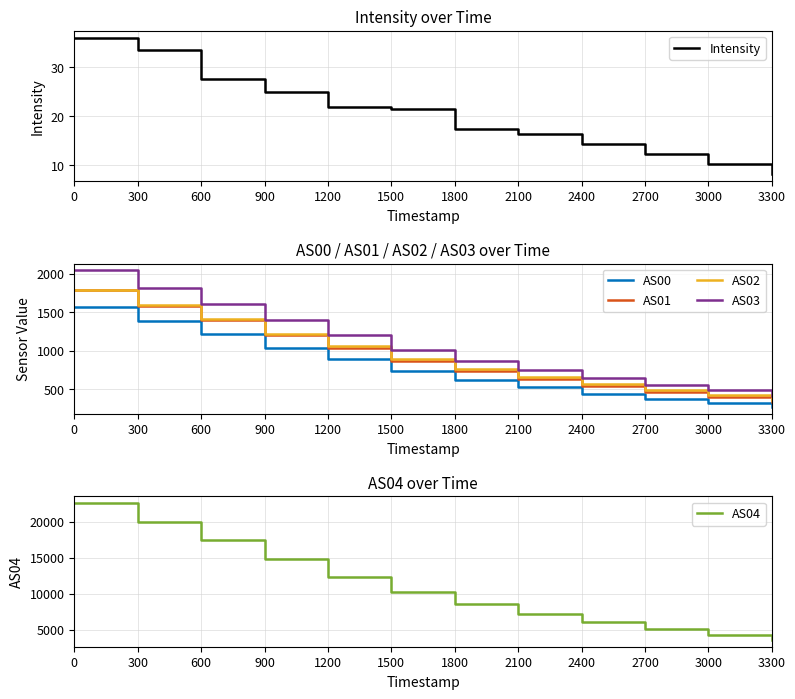

Is it true that Intensity equals 25.0 at 900?

True